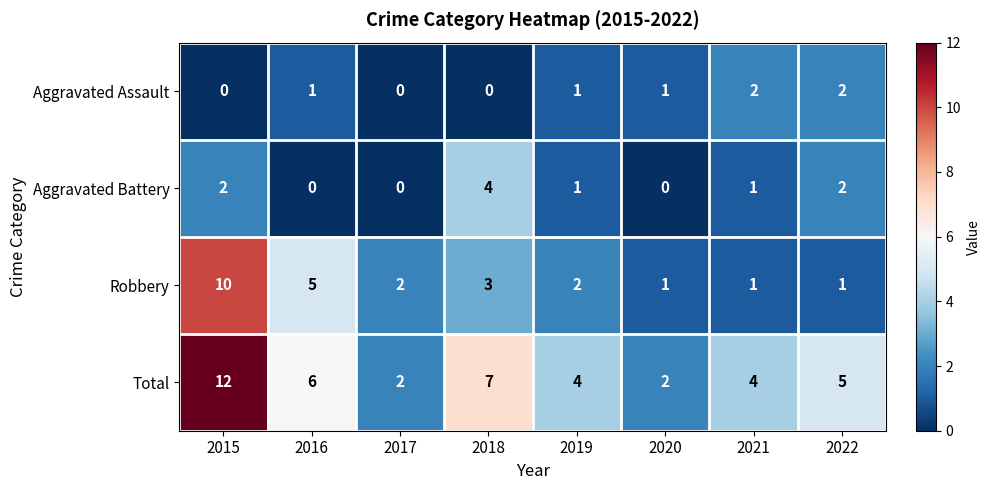

What is the difference between the Total values at 2020 and 2018?

5